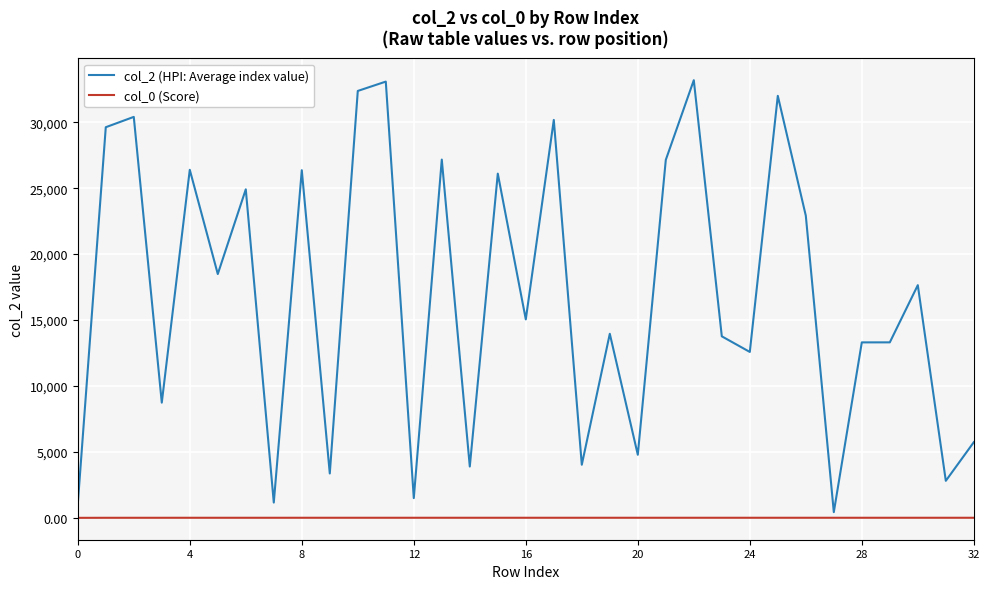

What is the difference between the second highest and minimum values in the col_0 (Score) series?

5.8